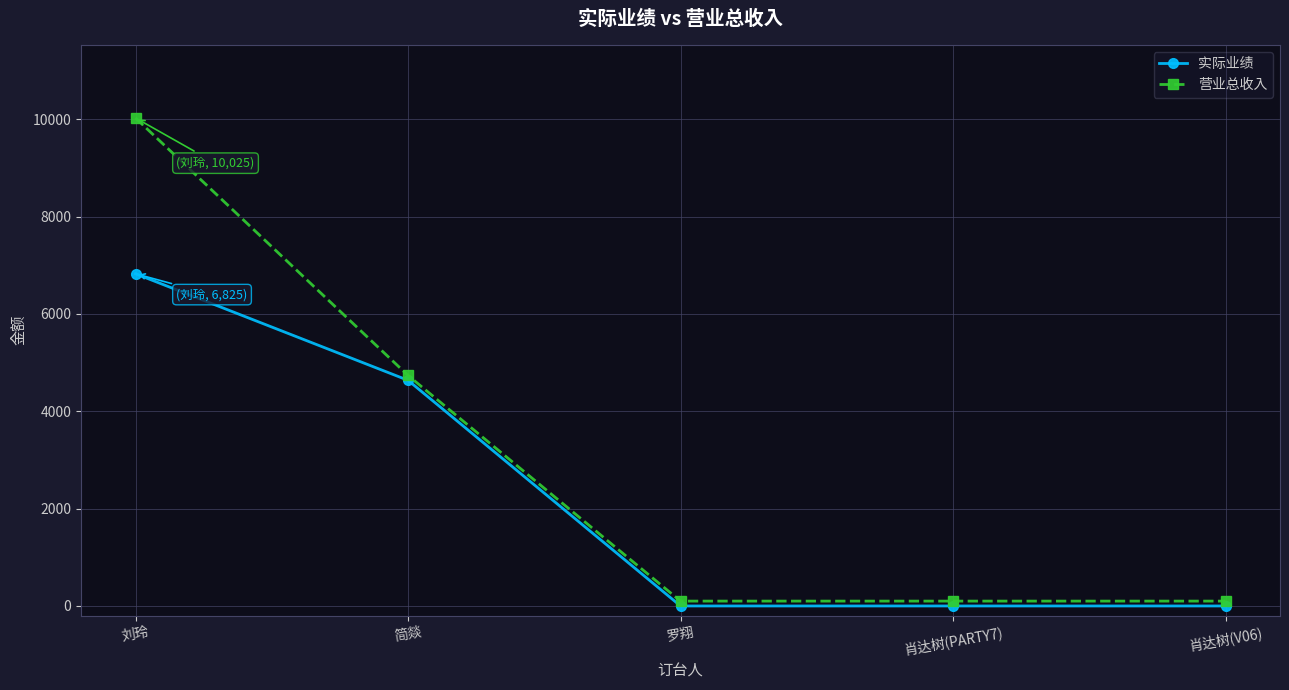

What are all the series names shown in the legend?

实际业绩, 营业总收入